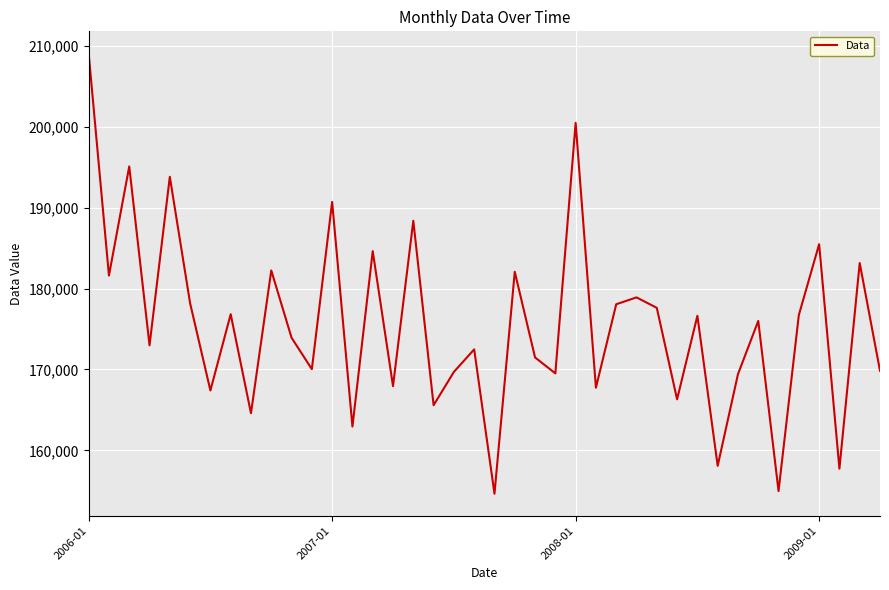

What is the smallest value displayed?

154649